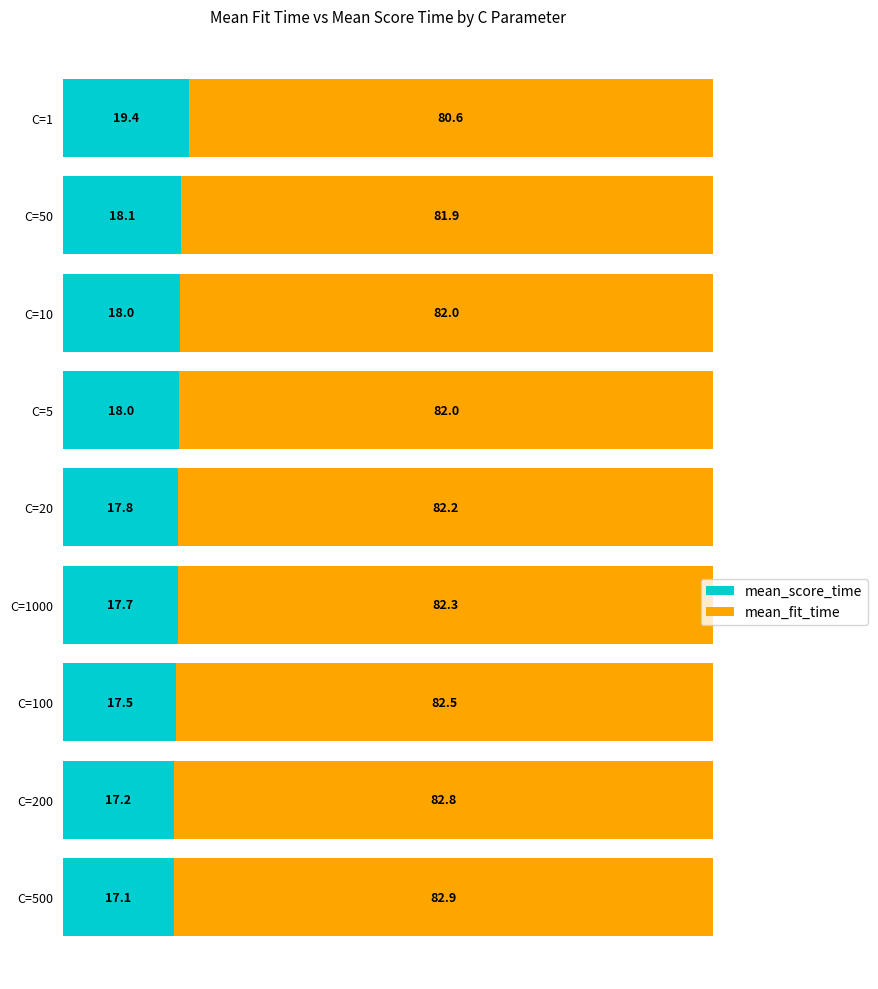

Which category has the highest value in the mean_score_time series?

C=1